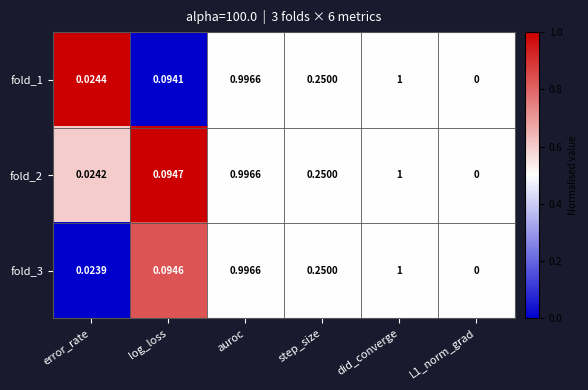

At which label does fold_3 reach its peak?

did_converge